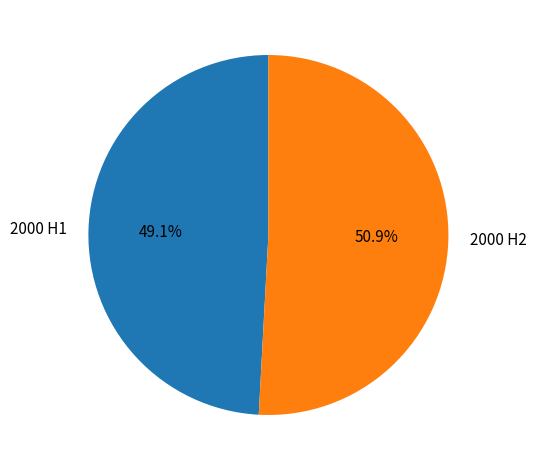

Rank the categories by value from highest to lowest.

2000 H2, 2000 H1